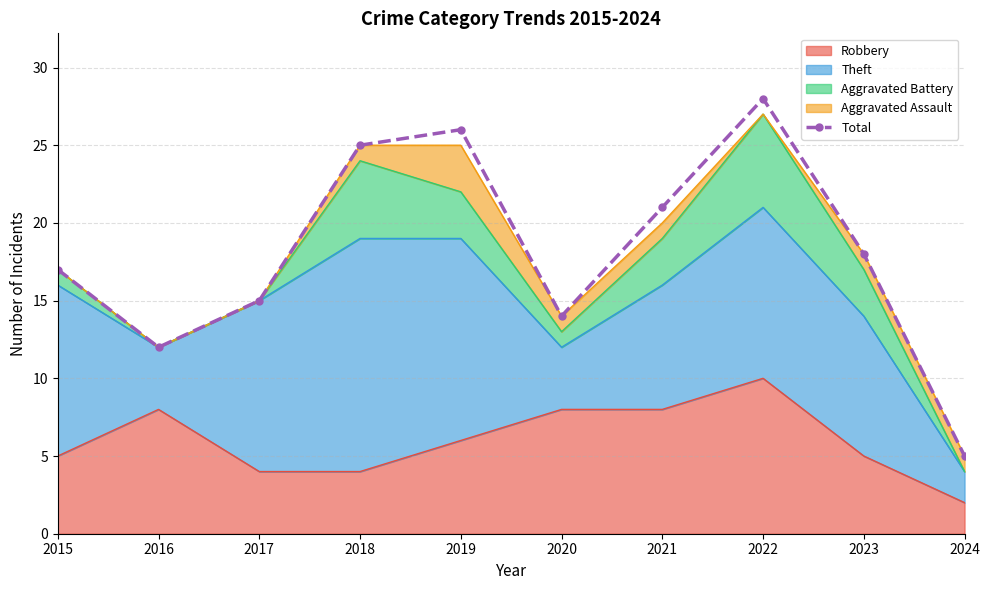

Which label corresponds to the smallest value in the chart?

2024